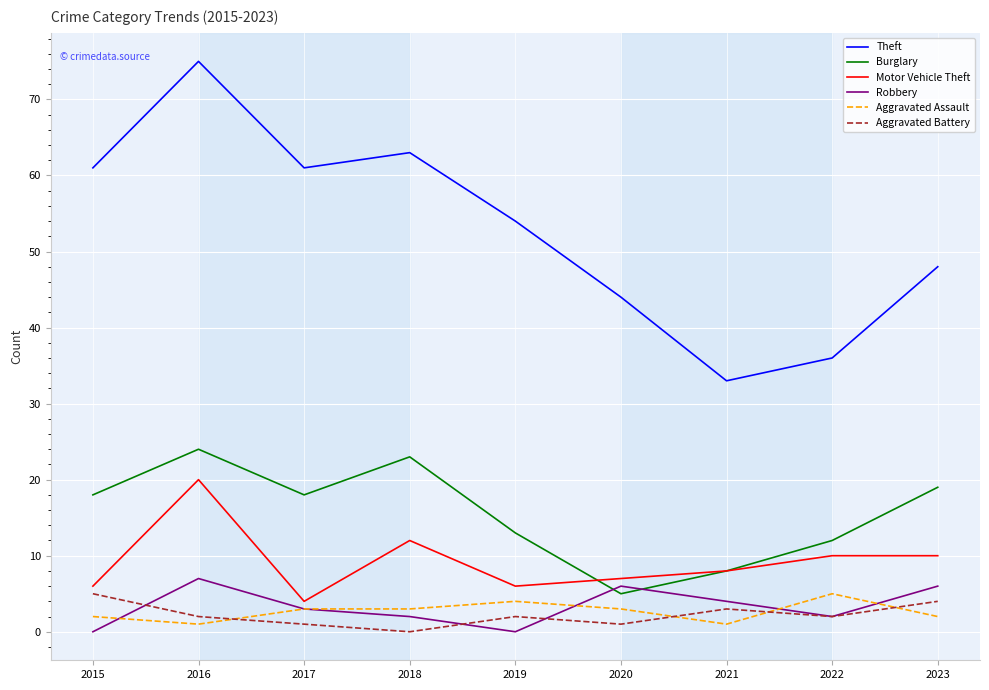

Which series has the largest total across all categories?

Theft